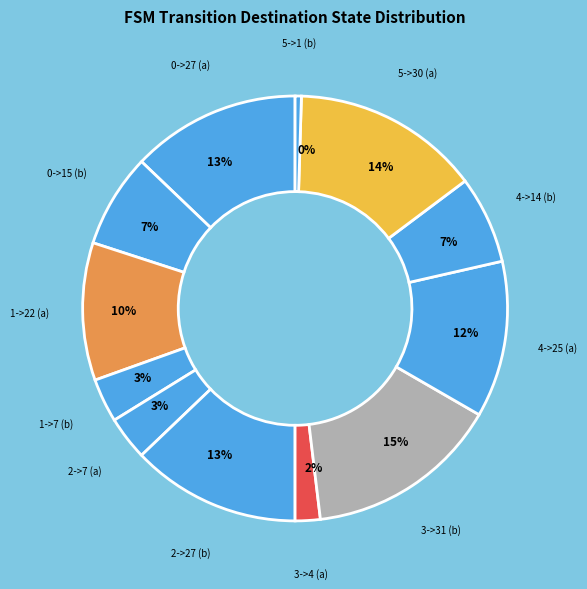

Which has a higher value, 3->31 (b) or 1->7 (b)?

3->31 (b)